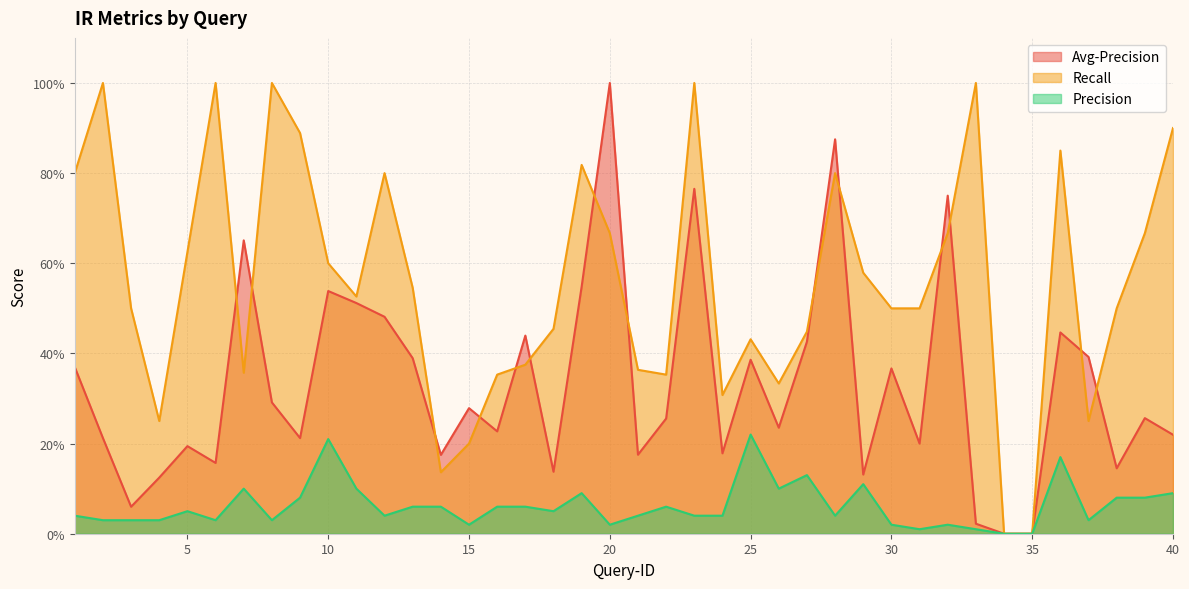

Which label corresponds to the smallest value in the chart?

34